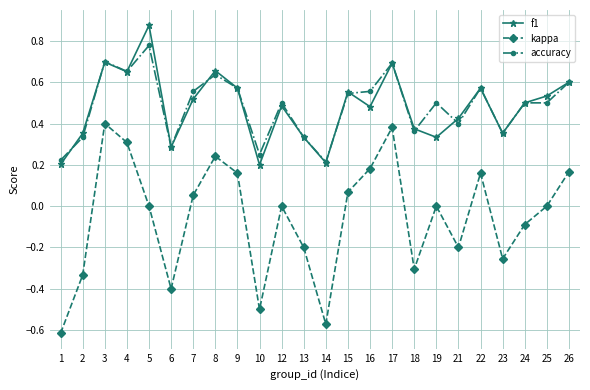

The value of accuracy at 7 is 0.6. True or false?

True